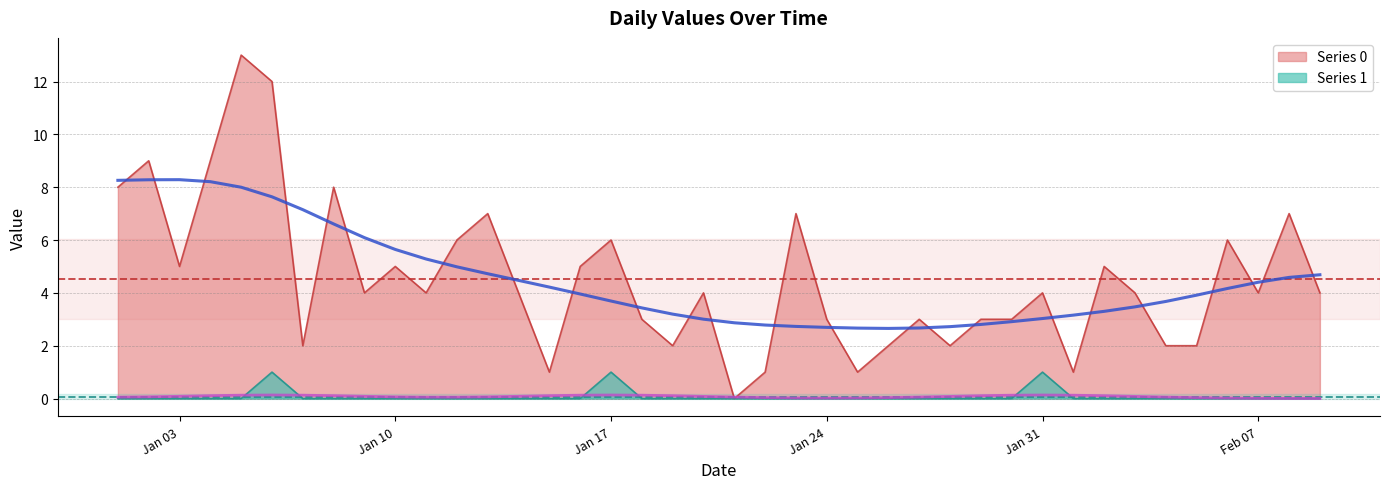

Read the Series 0 value at Jan 10.

5